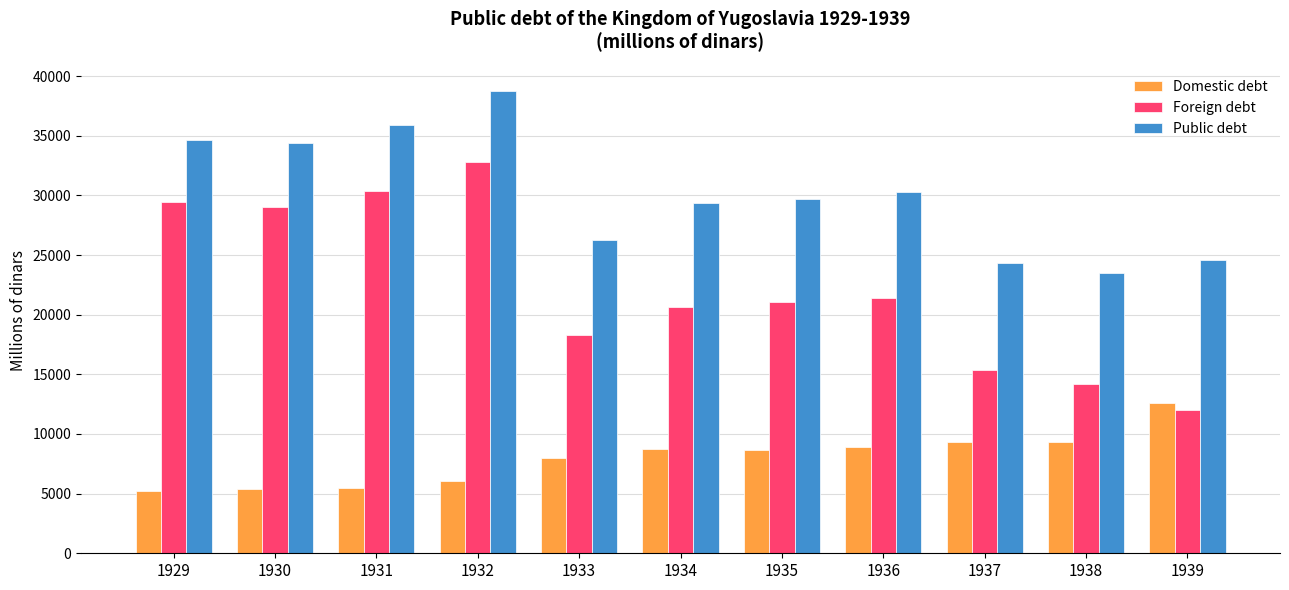

How many bars are there in total?

33